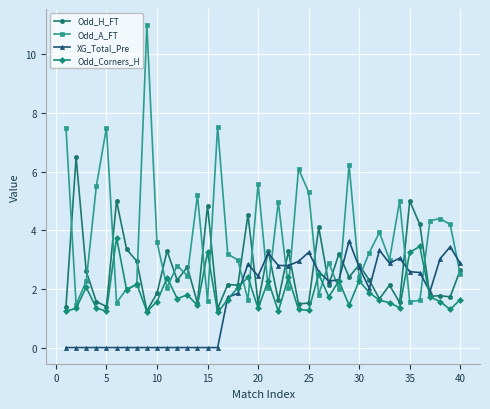

Which series has the largest total across all categories?

Odd_A_FT